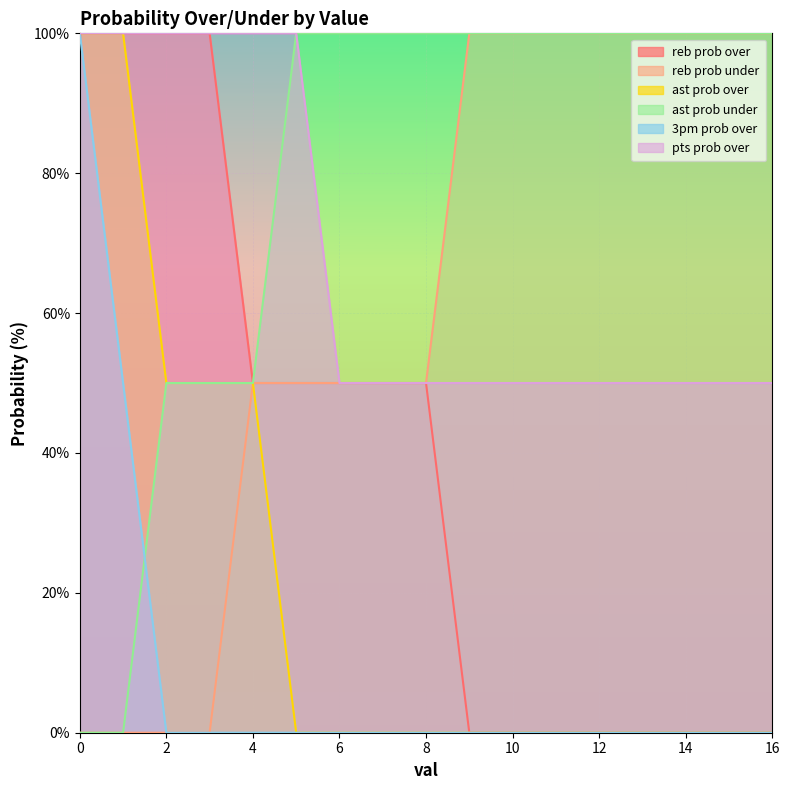

Is the value of reb prob over at 0 greater than the value of 3pm prob over at 9?

Yes